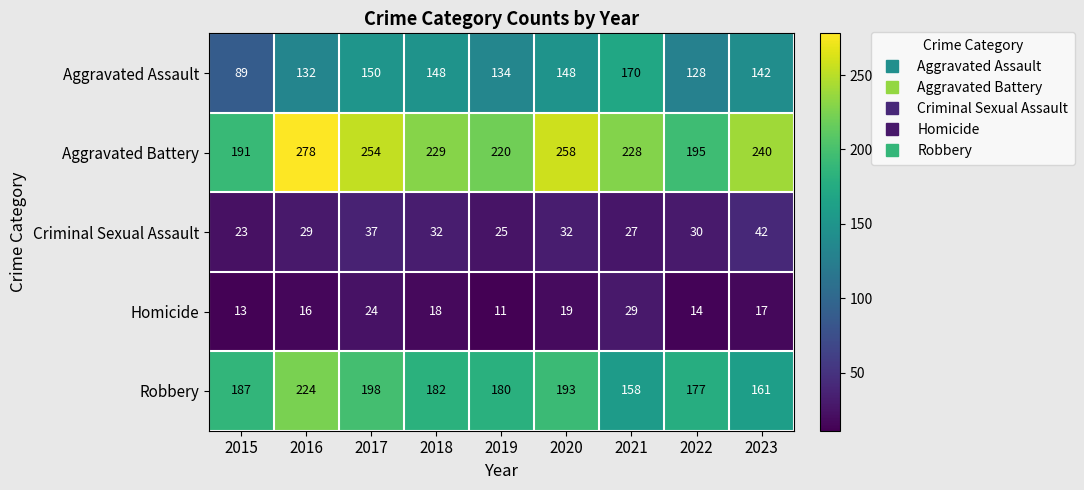

Is it true that Aggravated Assault equals 148 at 2018?

True